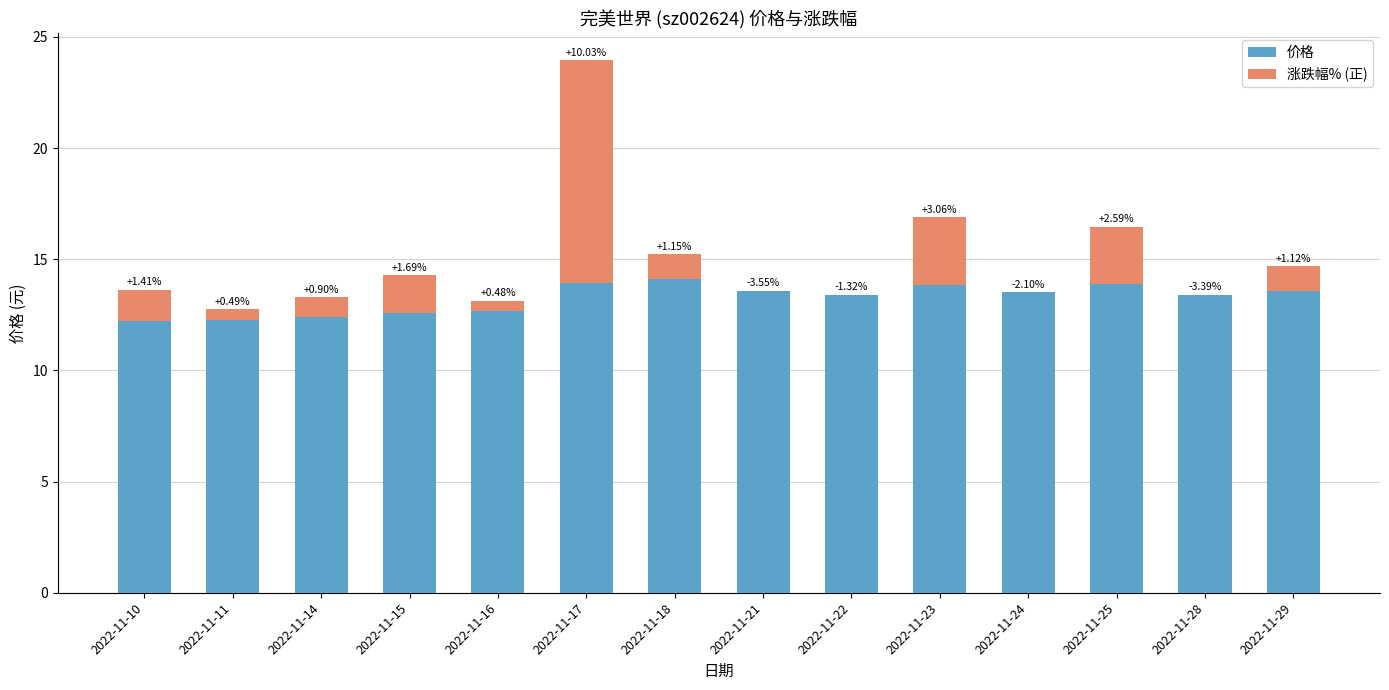

What value does the 价格 series have at 2022-11-14?

12.4